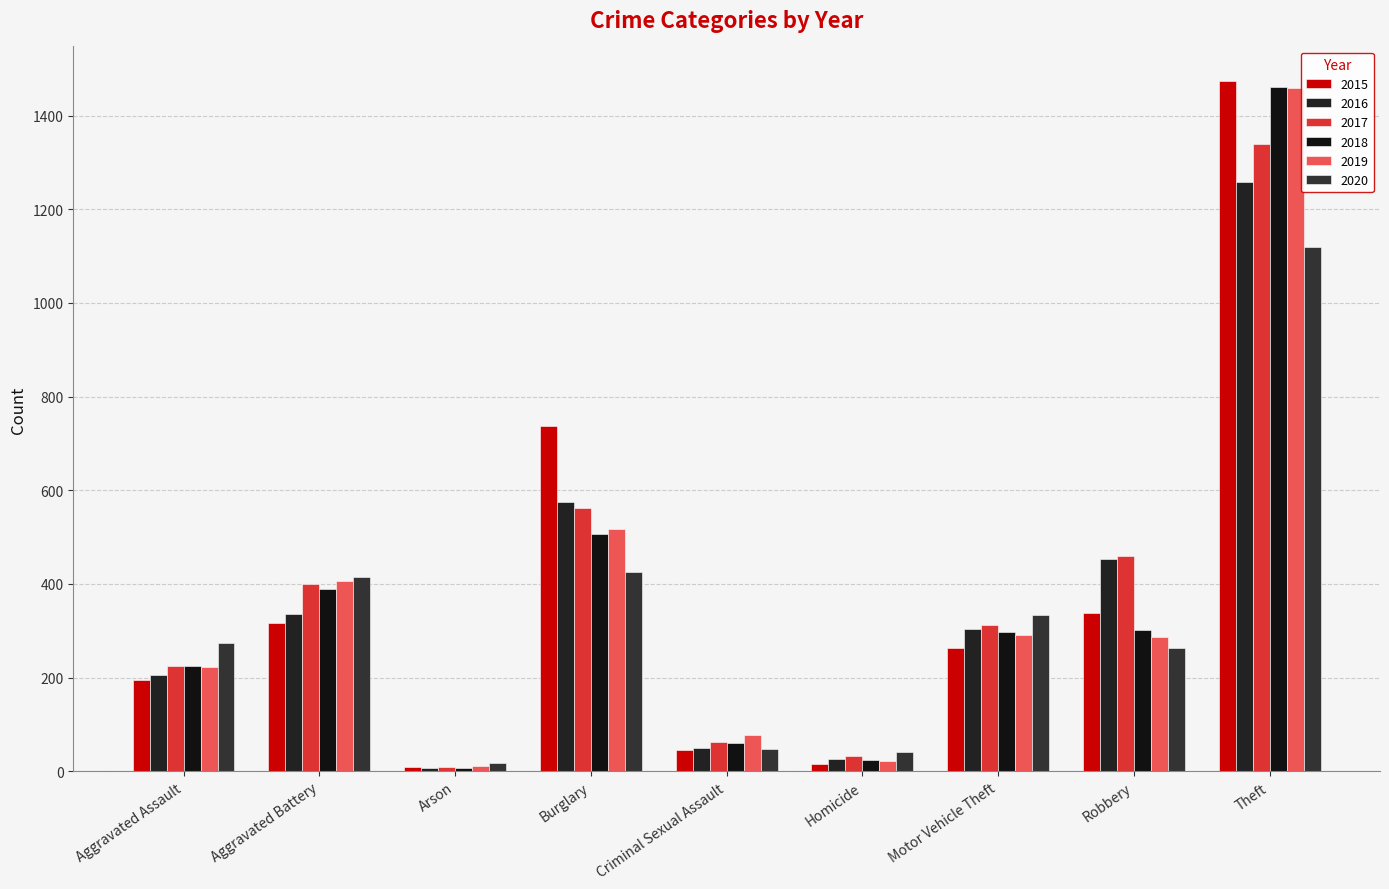

At which label does 2015 first exceed 263?

Aggravated Battery